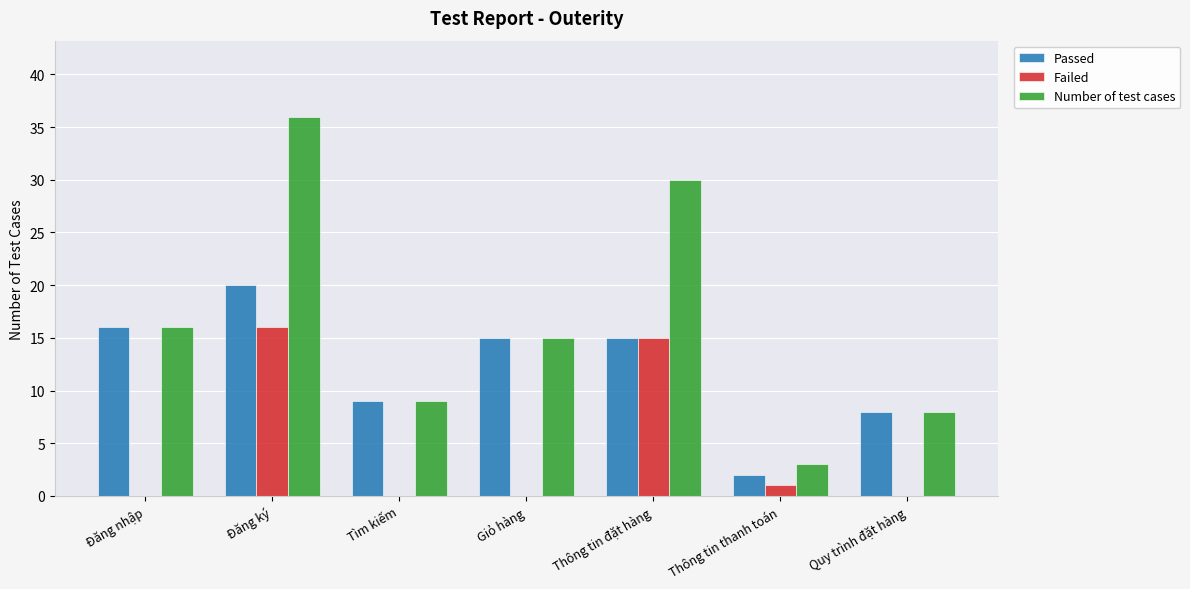

At which category is the sum across all series the highest?

Đăng ký